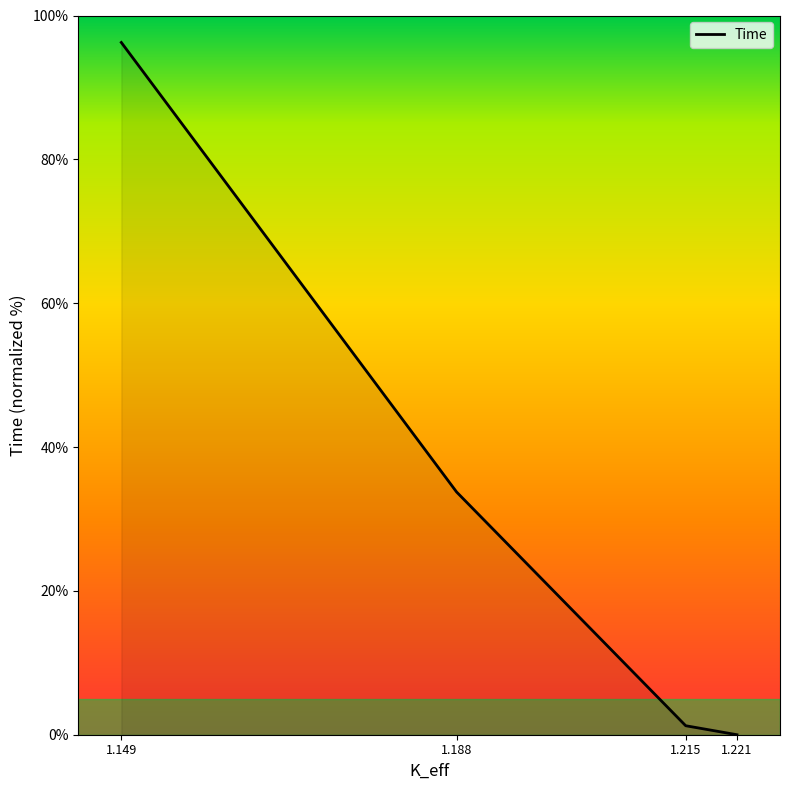

How many lines are shown in the chart?

1